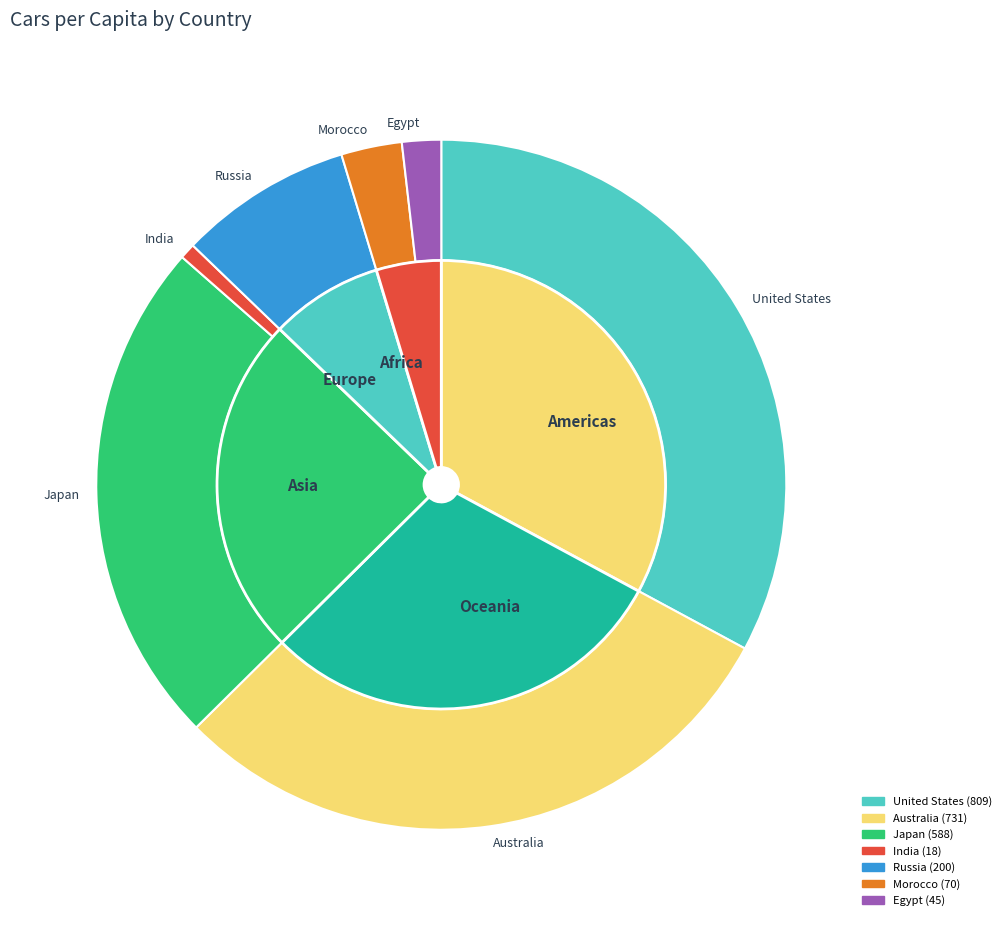

Does any single category account for the majority?

No